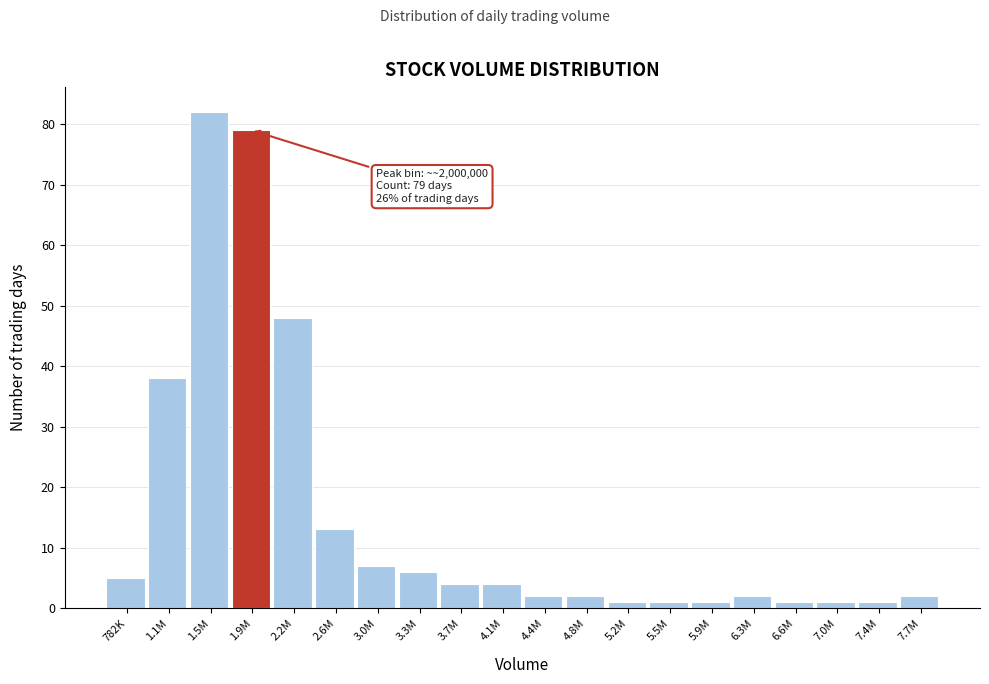

Reading left to right, transcribe all the data shown in this chart.

782K=5	1.1M=38	1.5M=82	1.9M=79	2.2M=48	2.6M=13	3.0M=7	3.3M=6	3.7M=4	4.1M=4	4.4M=2	4.8M=2	5.2M=1	5.5M=1	5.9M=1	6.3M=2	6.6M=1	7.0M=1	7.4M=1	7.7M=2